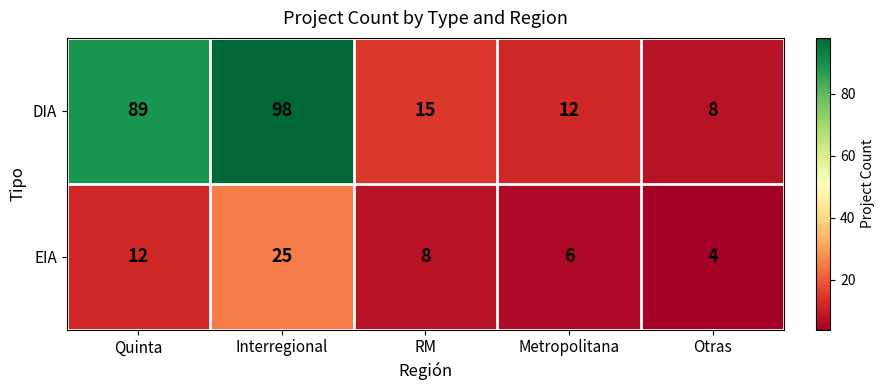

Reading right to left, list all the values displayed in this chart.

DIA: 8	12	15	98	89
EIA: 4	6	8	25	12